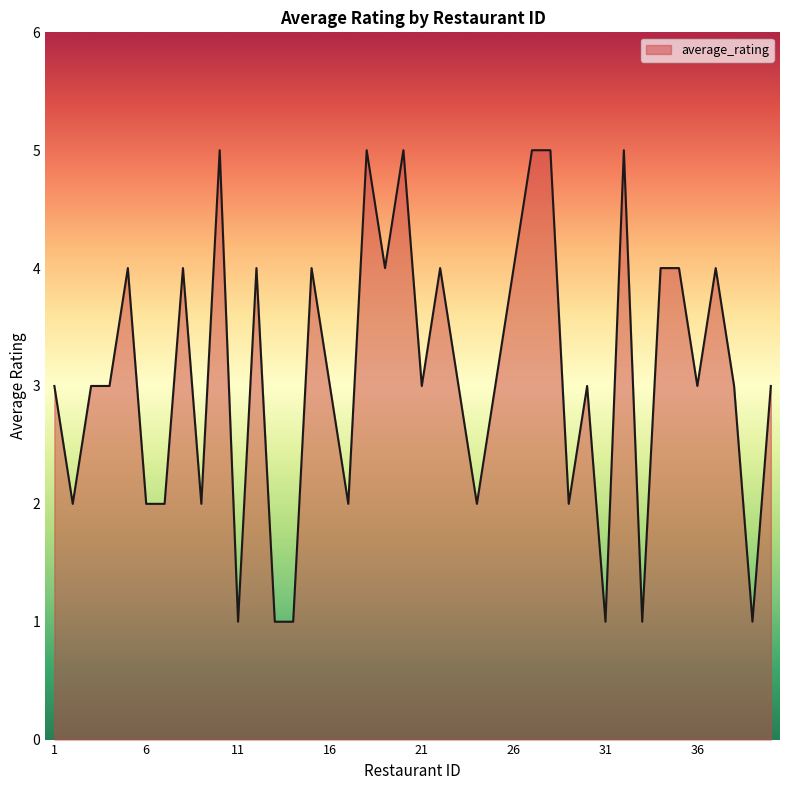

How many values are between 2 and 4?

28